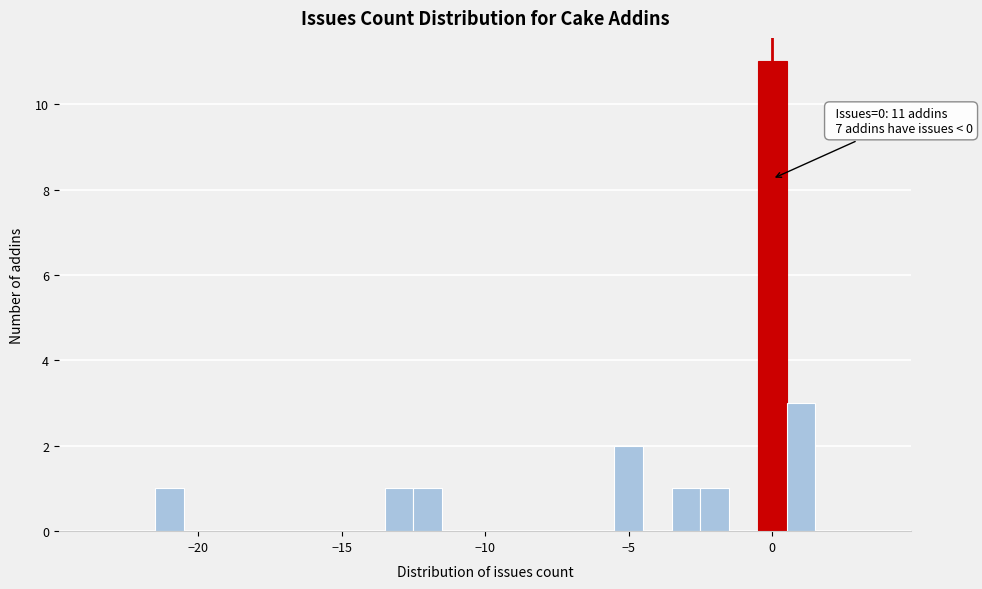

Around what value on the x-axis is the tallest bar? Give the approximate position of its centre, as read against the axis.

0.0